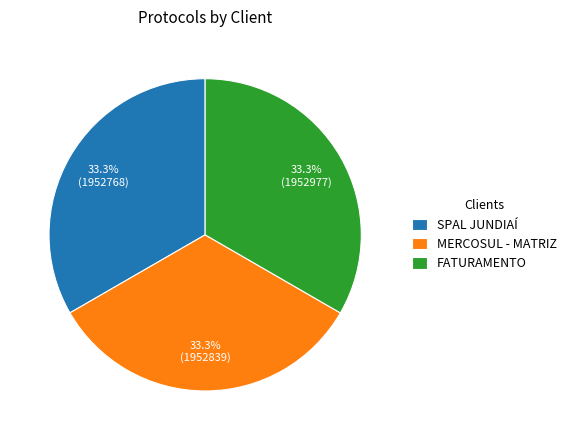

Does SPAL JUNDIAÍ account for over 50% of the chart?

No